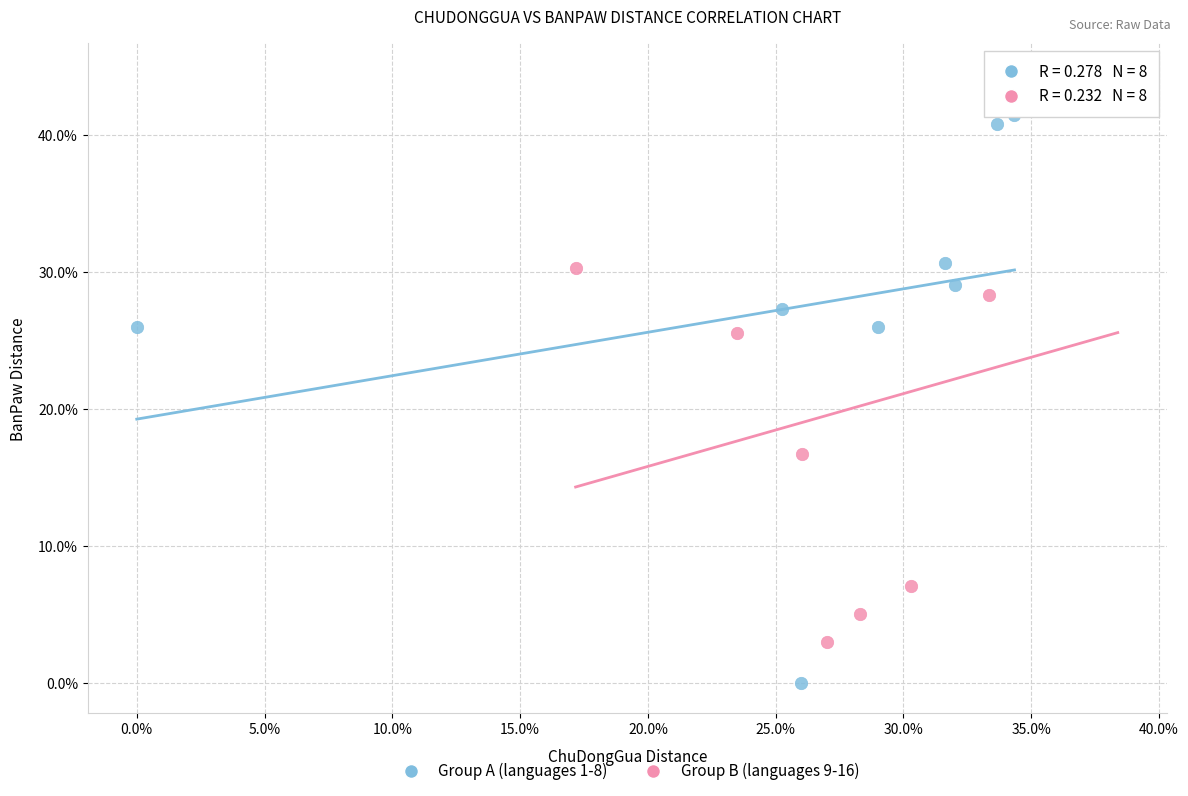

What are all the series names shown in the legend?

Group A (languages 1-8), Group B (languages 9-16)